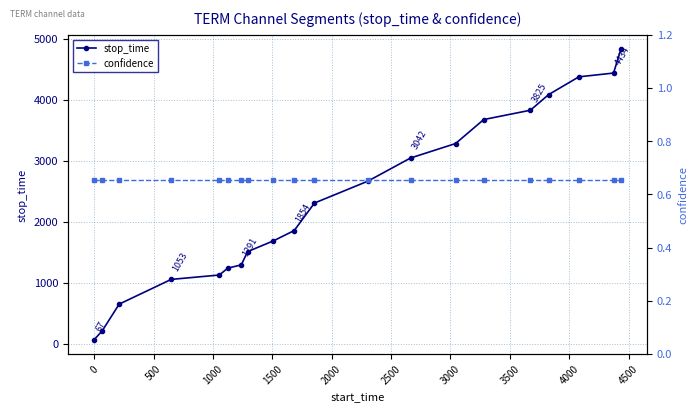

What is the difference between the highest and lowest values at 500?

647.3